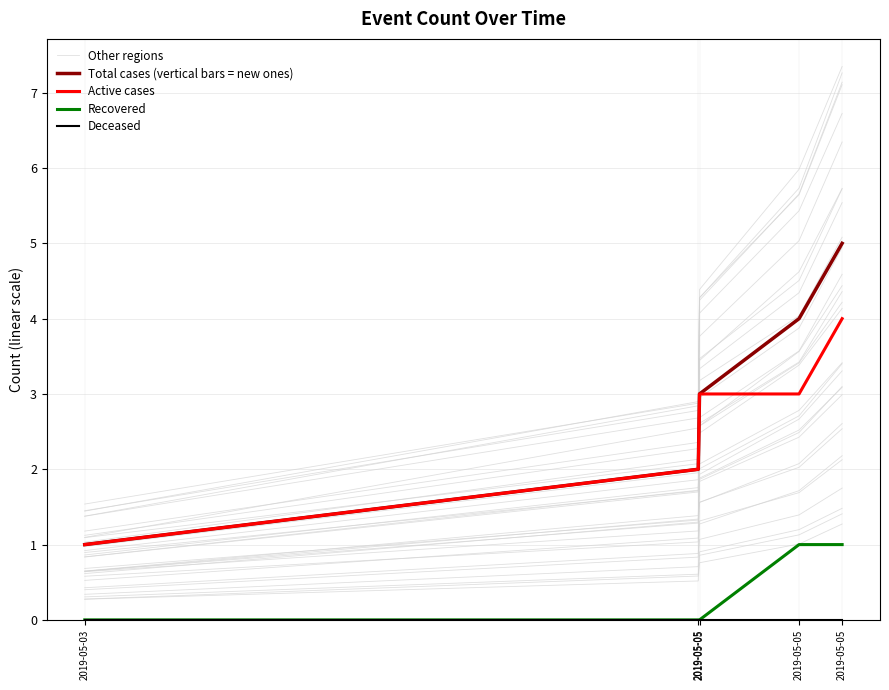

Is this an area chart (filled region under the line)?

No